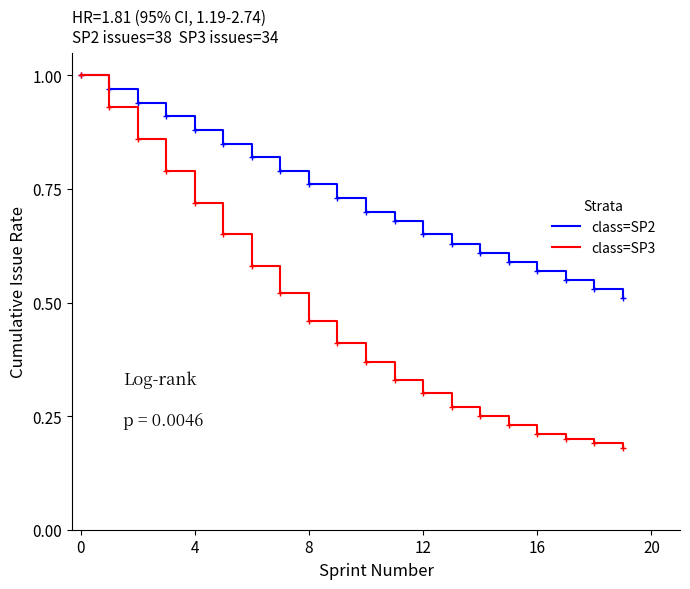

Which series has the largest range (max minus min)?

class=SP3